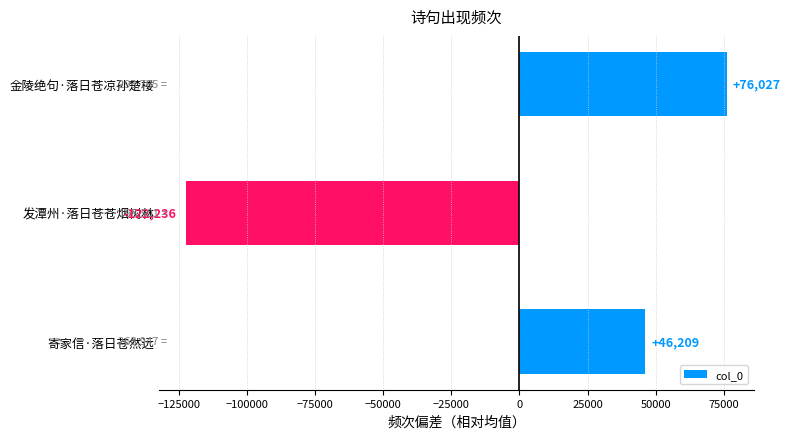

Rank the categories by value from lowest to highest.

发潭州·落日苍苍烟树林, 寄家信·落日苍然远, 金陵绝句·落日苍凉孙楚楼